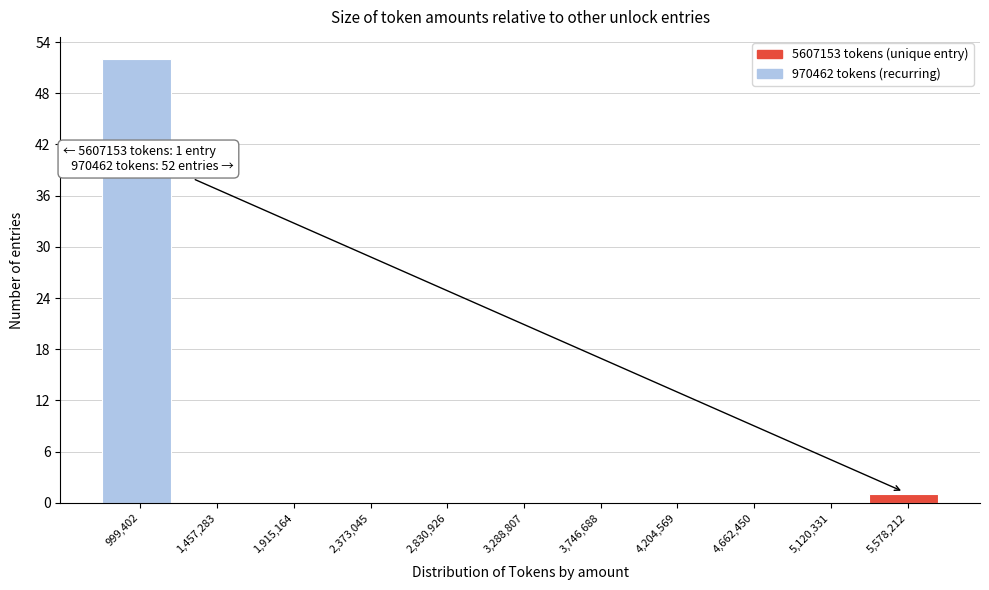

Which range on the x-axis has the tallest bar?

750000 to 1250000